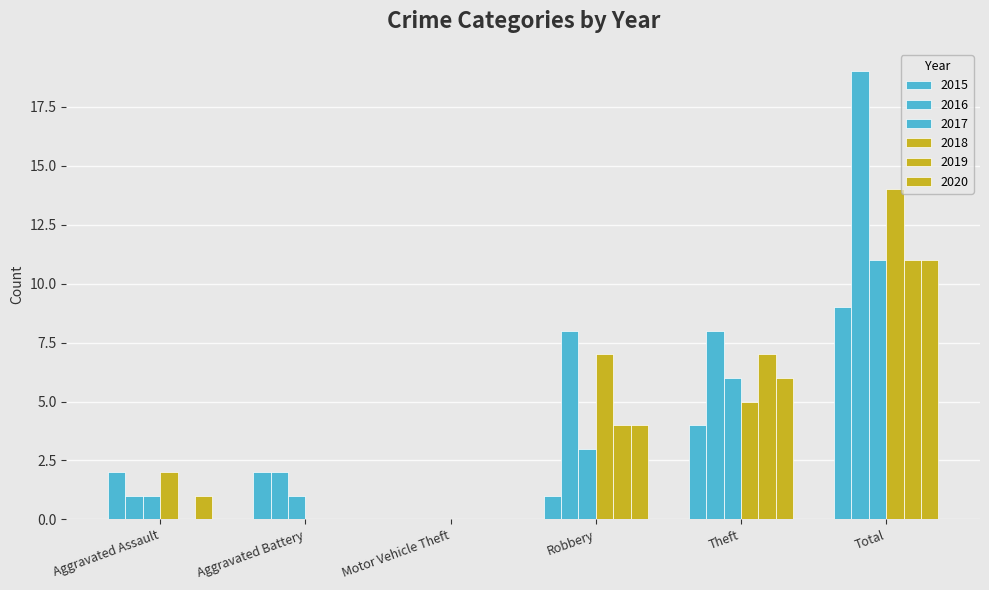

How many groups of bars are there?

6